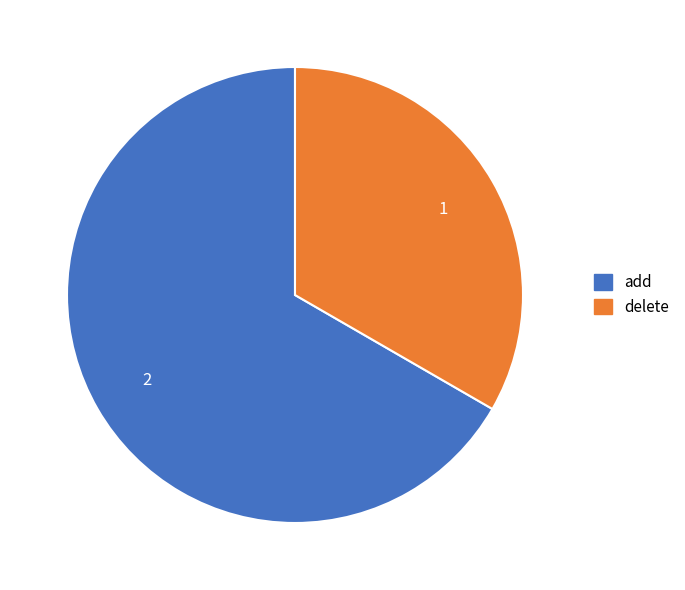

Rank the categories by value from lowest to highest.

delete, add